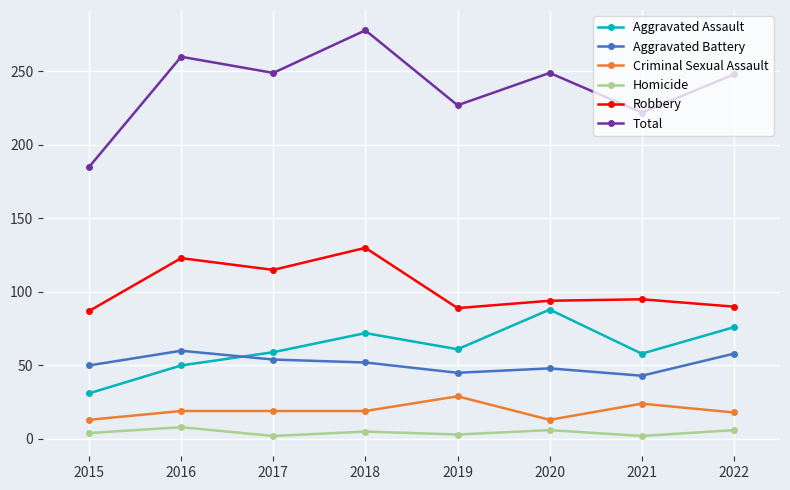

What are all the series names shown in the legend?

Aggravated Assault, Aggravated Battery, Criminal Sexual Assault, Homicide, Robbery, Total